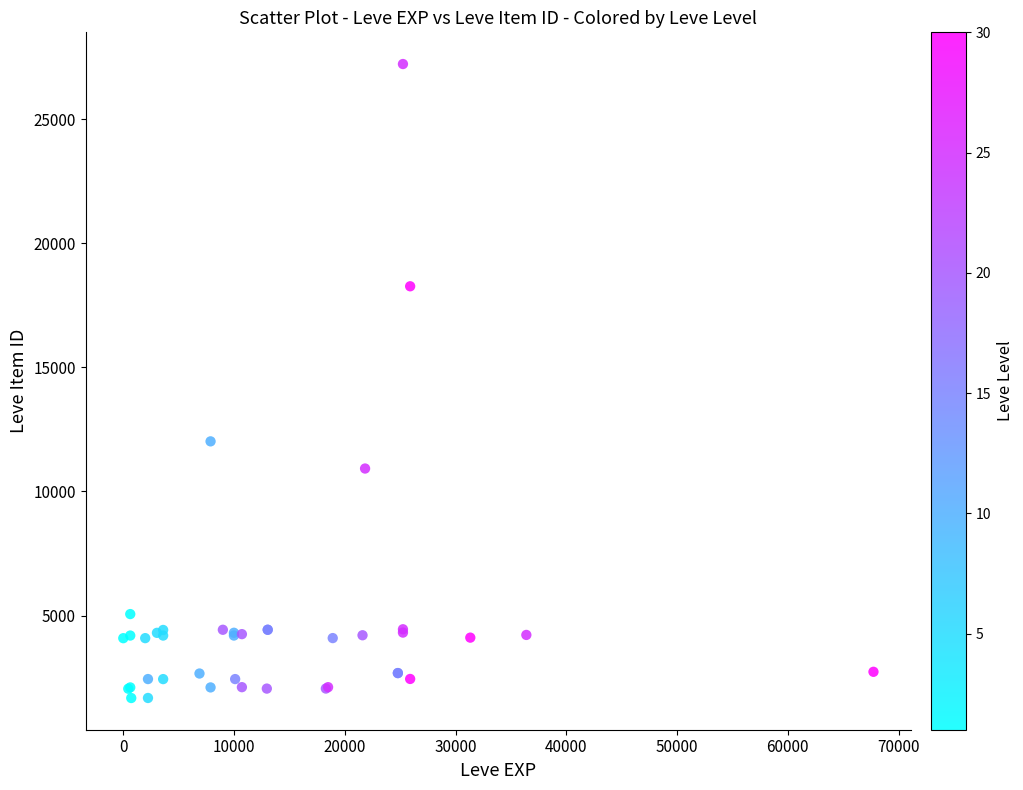

What Y value in the scatter plot is closest to 14448?

12018